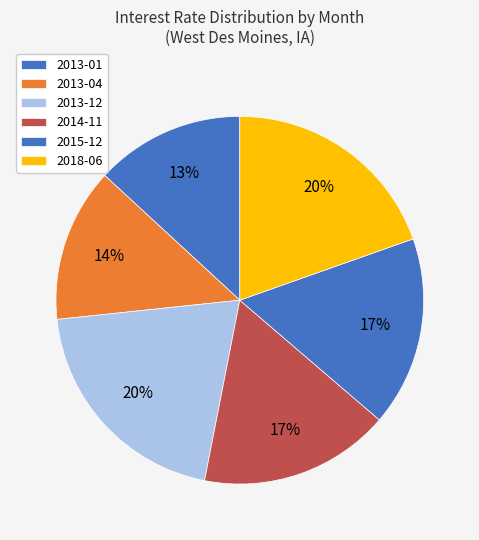

Count the number of slices in the pie.

6